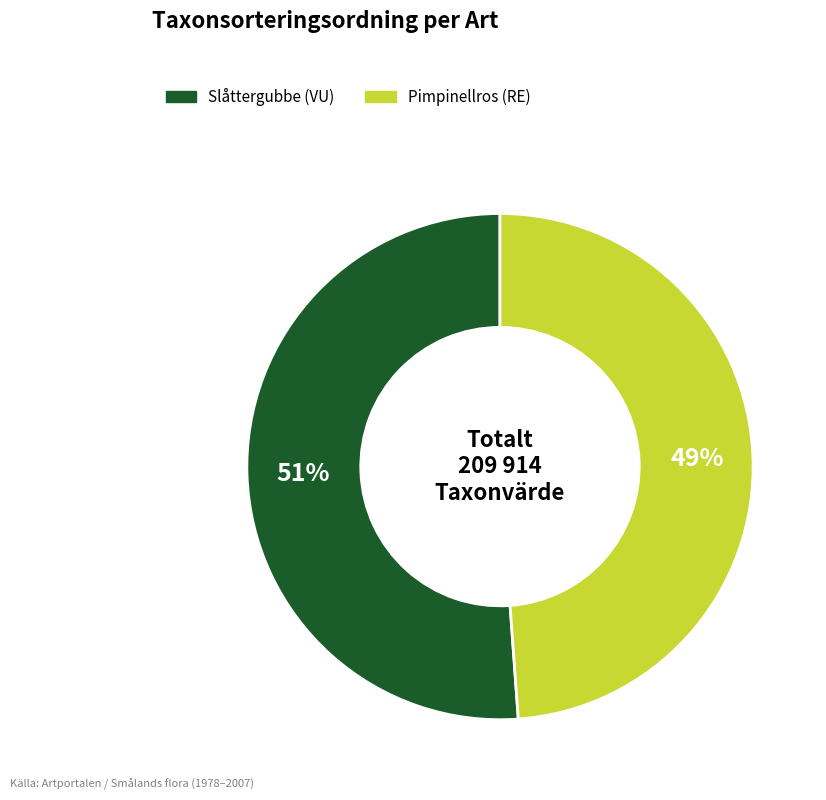

To the nearest percent, what is the combined percentage of Slåttergubbe (VU) and Pimpinellros (RE)?

100%